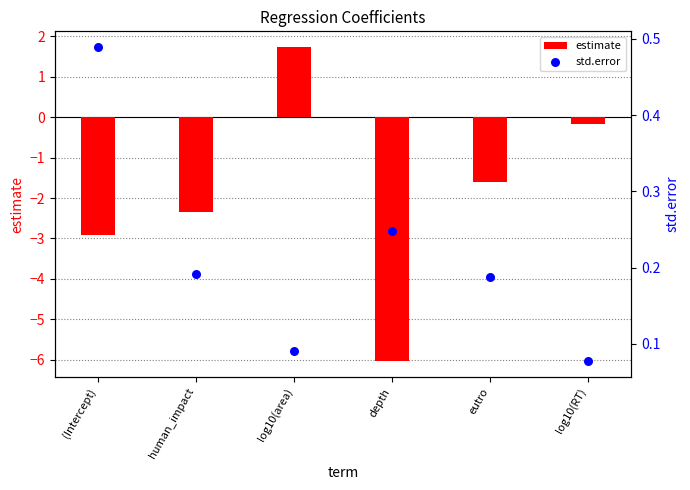

What are all the series names shown in the legend?

estimate, std.error